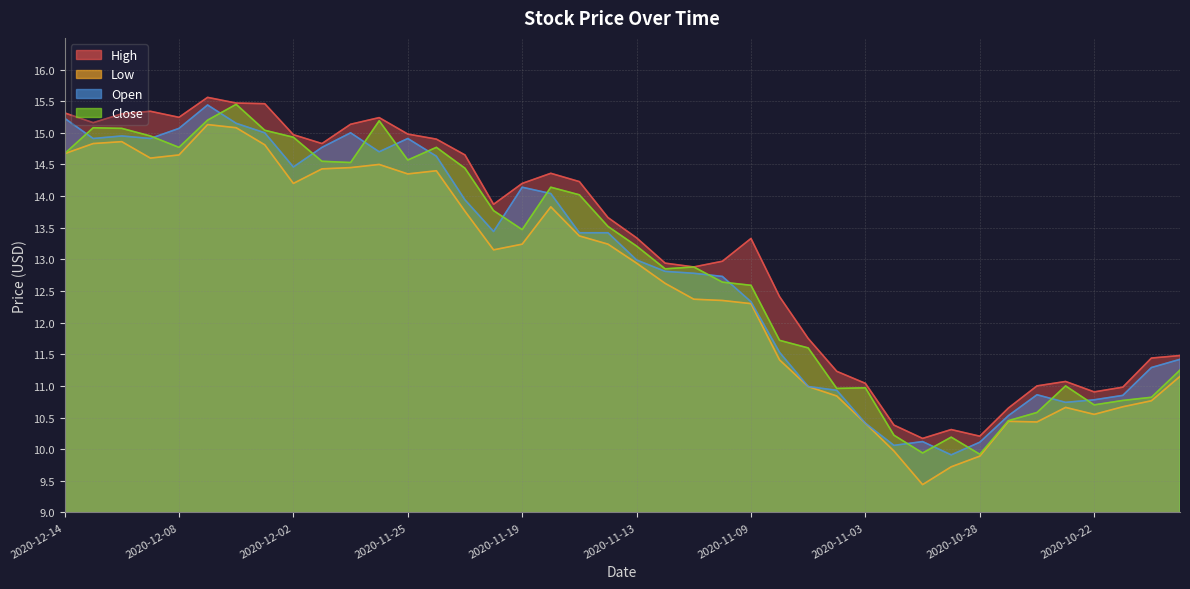

Where does the Close series first go above 13?

2020-12-14